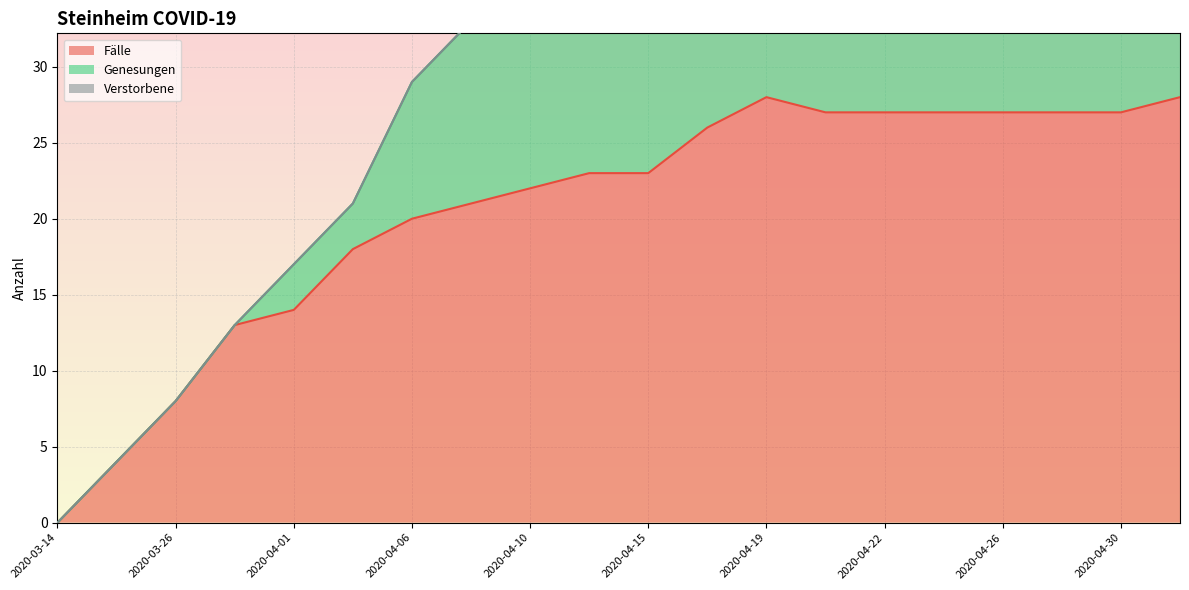

Which series changed the most between 2020-04-06 and 2020-04-19?

Fälle